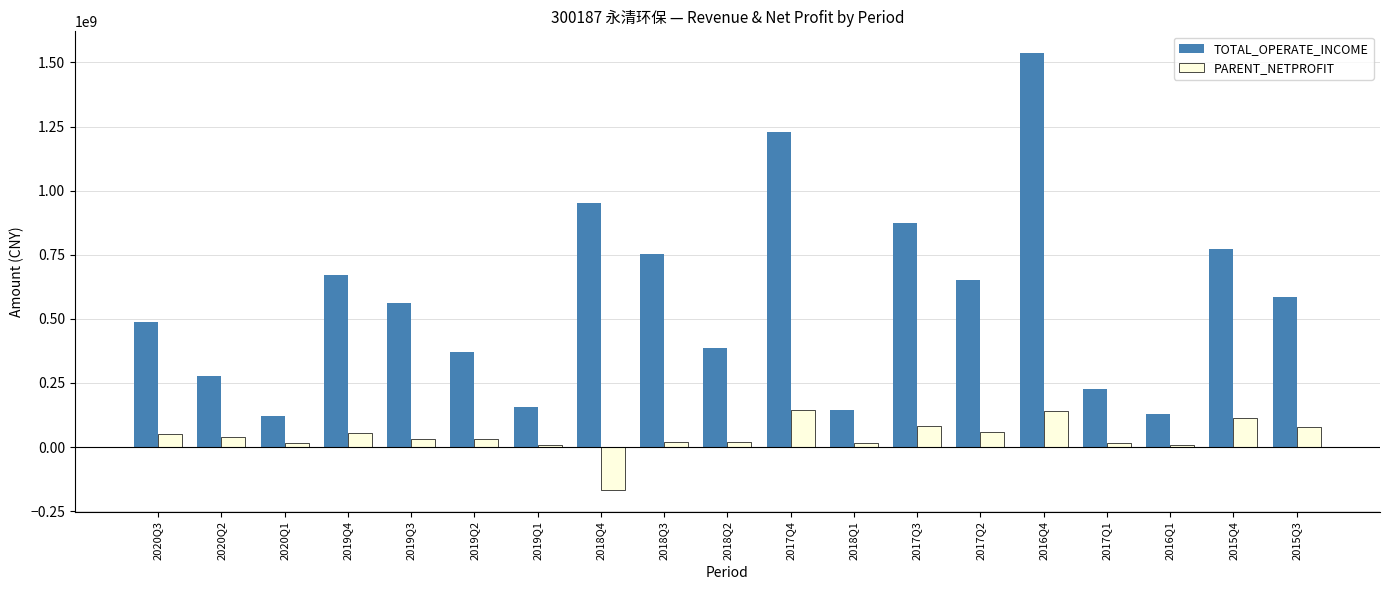

What is the difference between the second highest and second lowest values in the PARENT_NETPROFIT series?

134492022.4